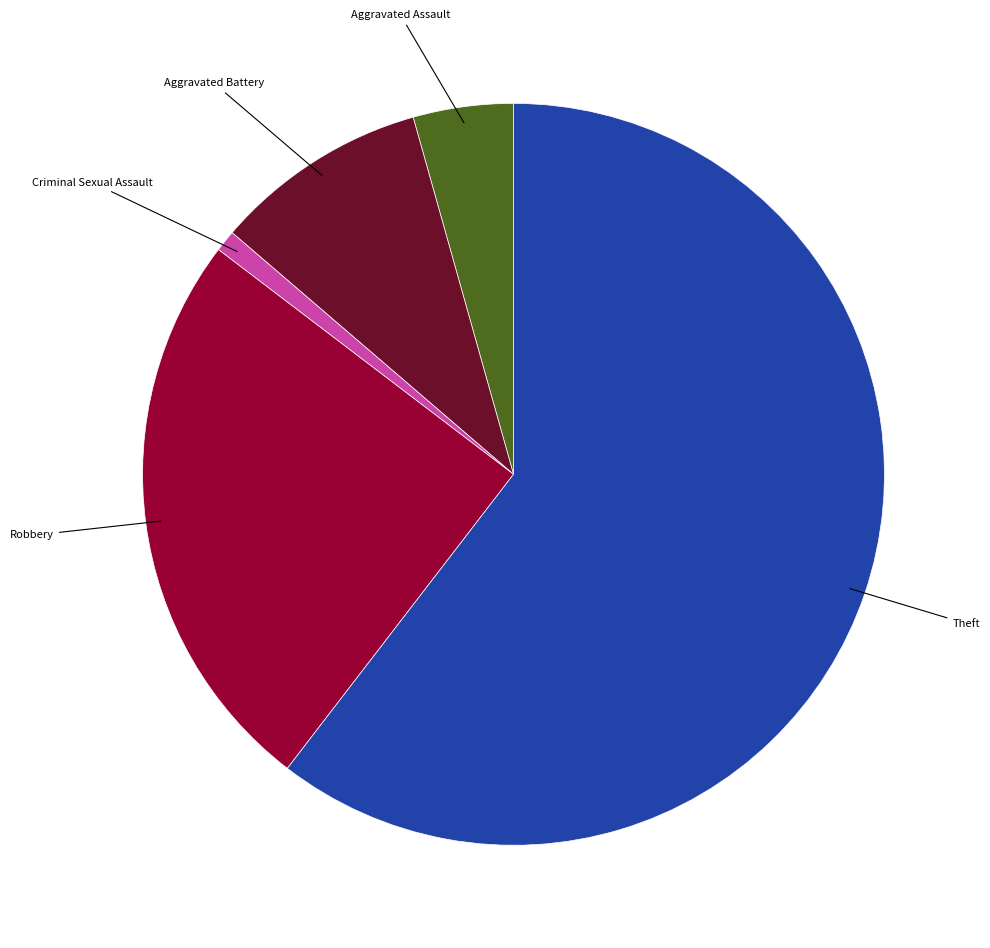

Does any single category account for the majority?

Yes